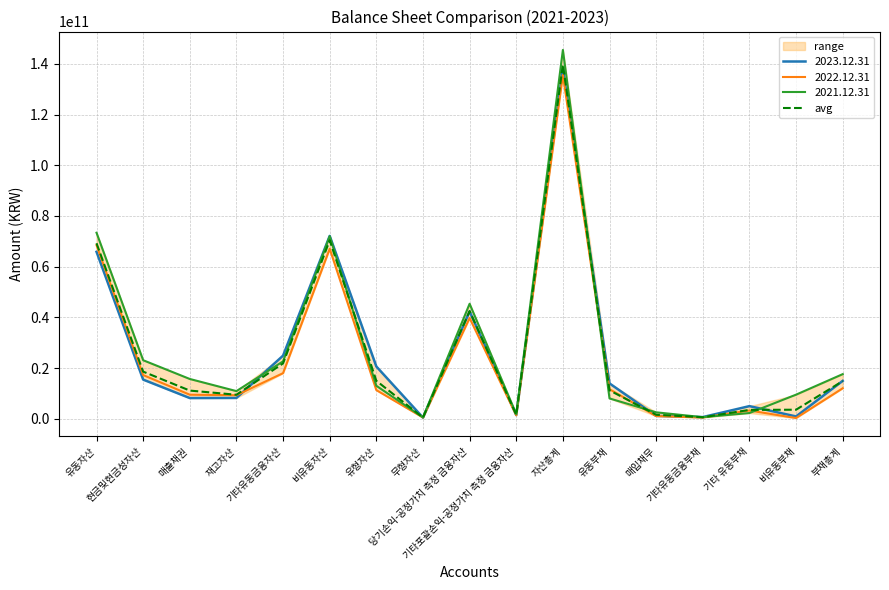

Is it true that the value at 현금및현금성자산 is 27295739976.2?

False